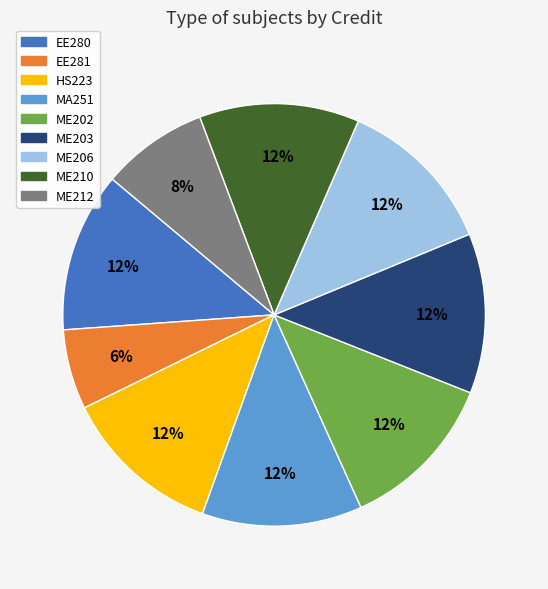

Does any single category account for the majority?

No